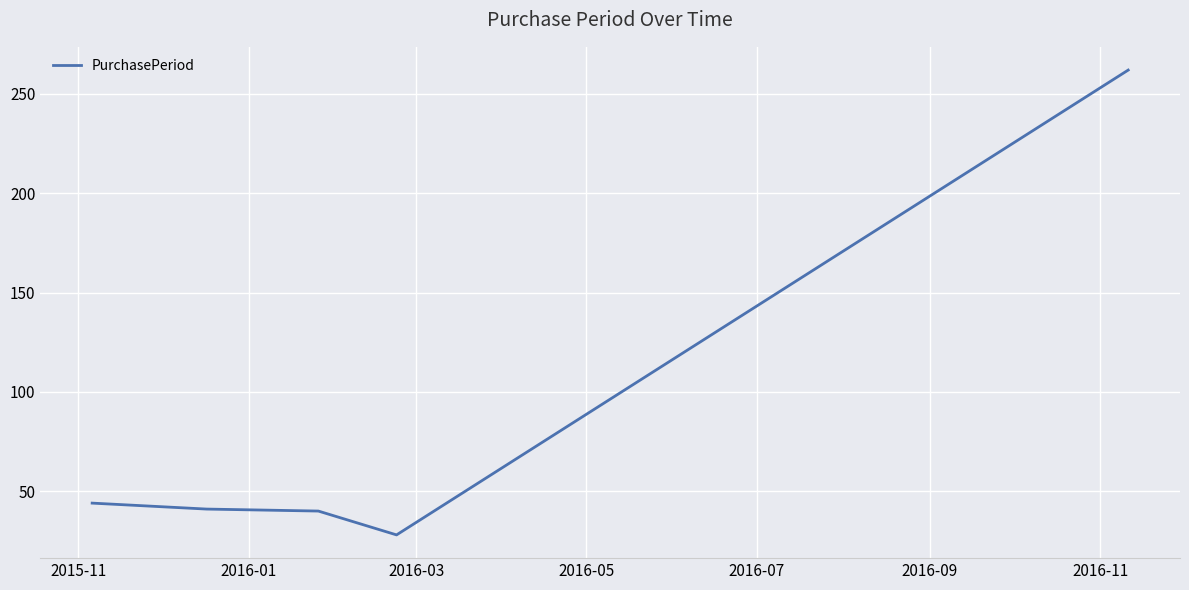

What is the difference between the maximum and second lowest values?

222